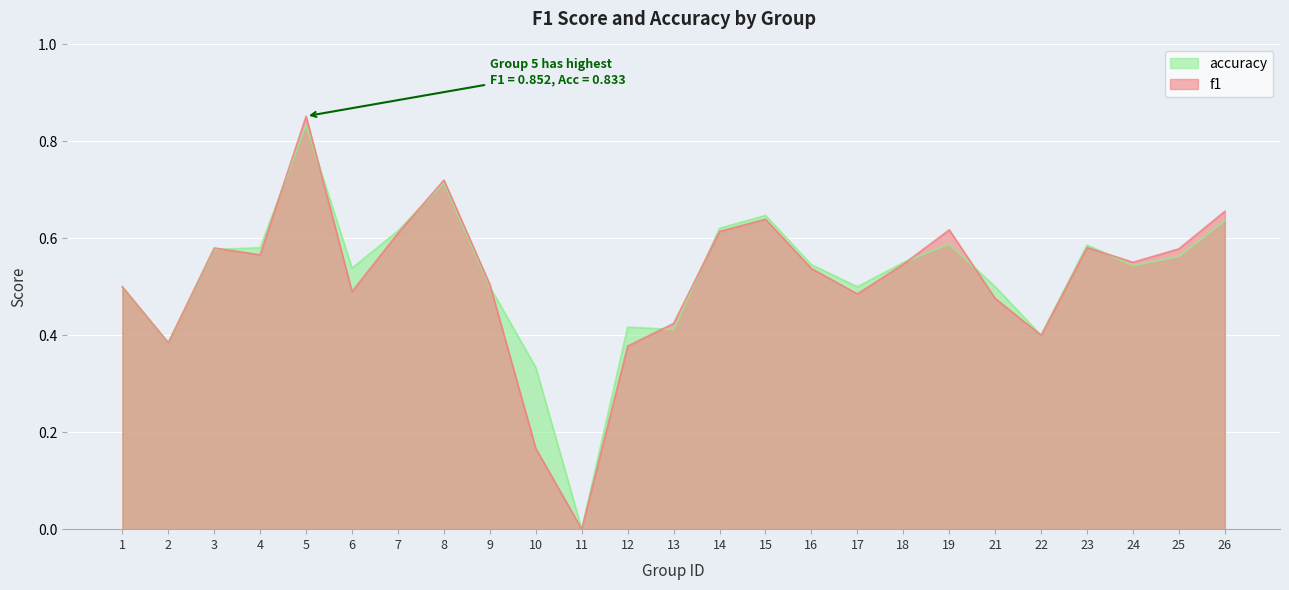

How many lines are shown in the chart?

2